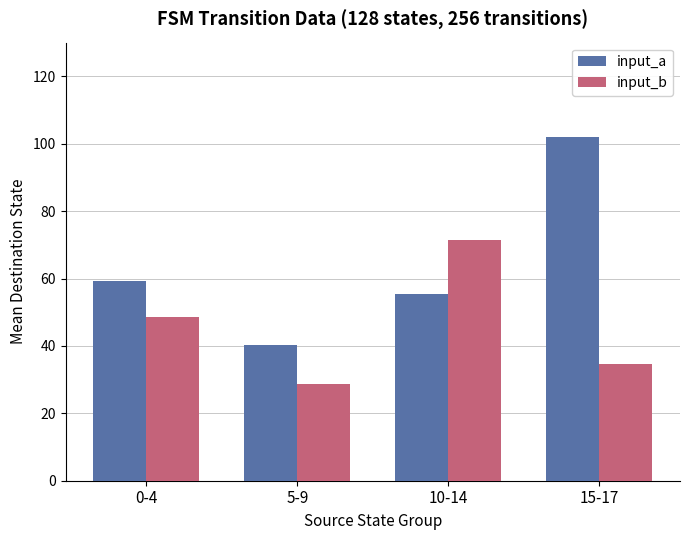

Reading right to left, transcribe all the data shown in this chart.

input_a: 15-17=102.0	10-14=55.4	5-9=40.2	0-4=59.3
input_b: 15-17=34.7	10-14=71.4	5-9=28.6	0-4=48.6